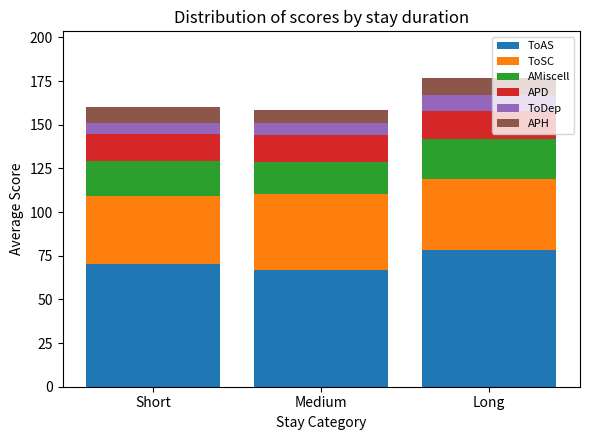

What is the minimum value for ToAS?

67.0